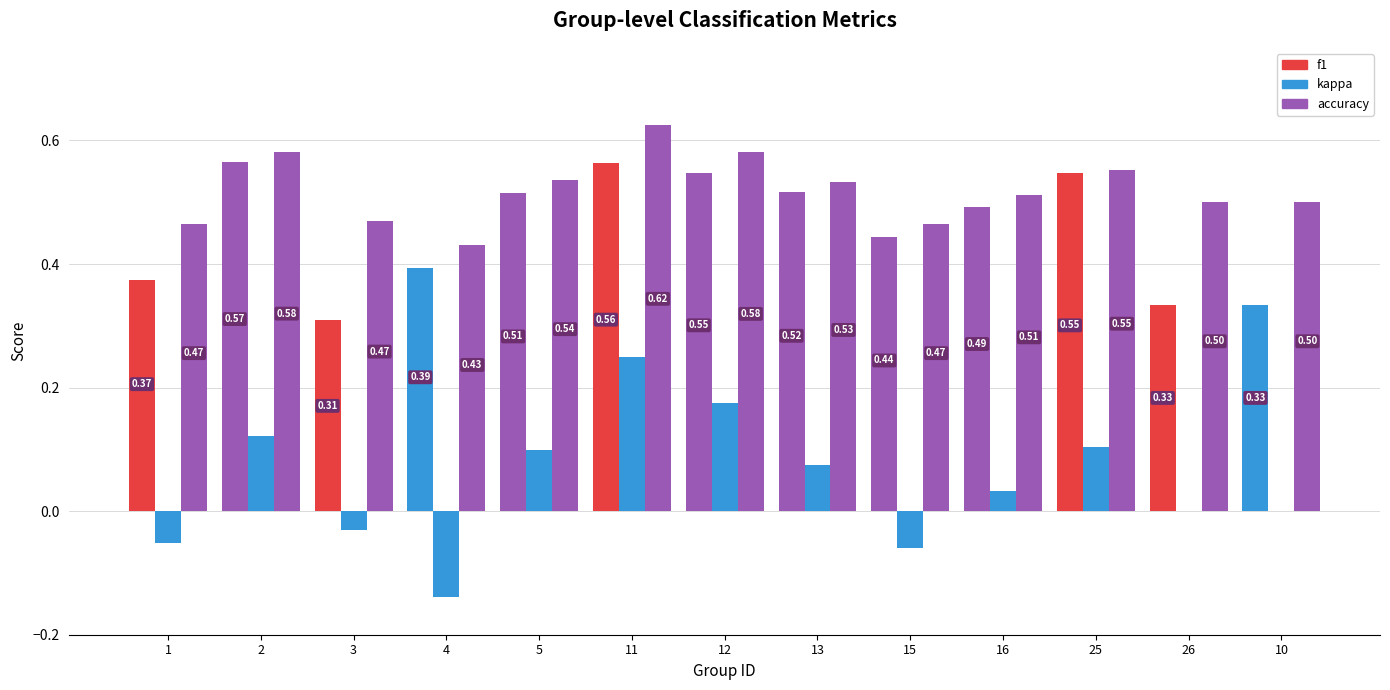

How many groups of bars are there?

13